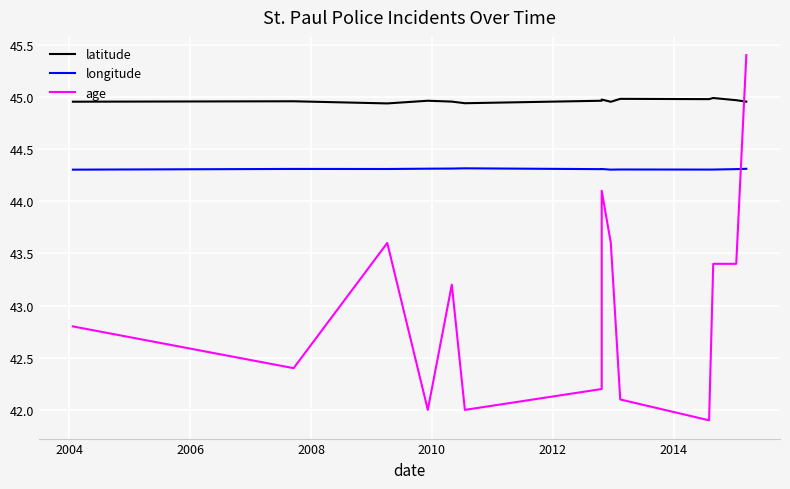

Rank the series by their maximum value, from lowest to highest.

longitude, latitude, age